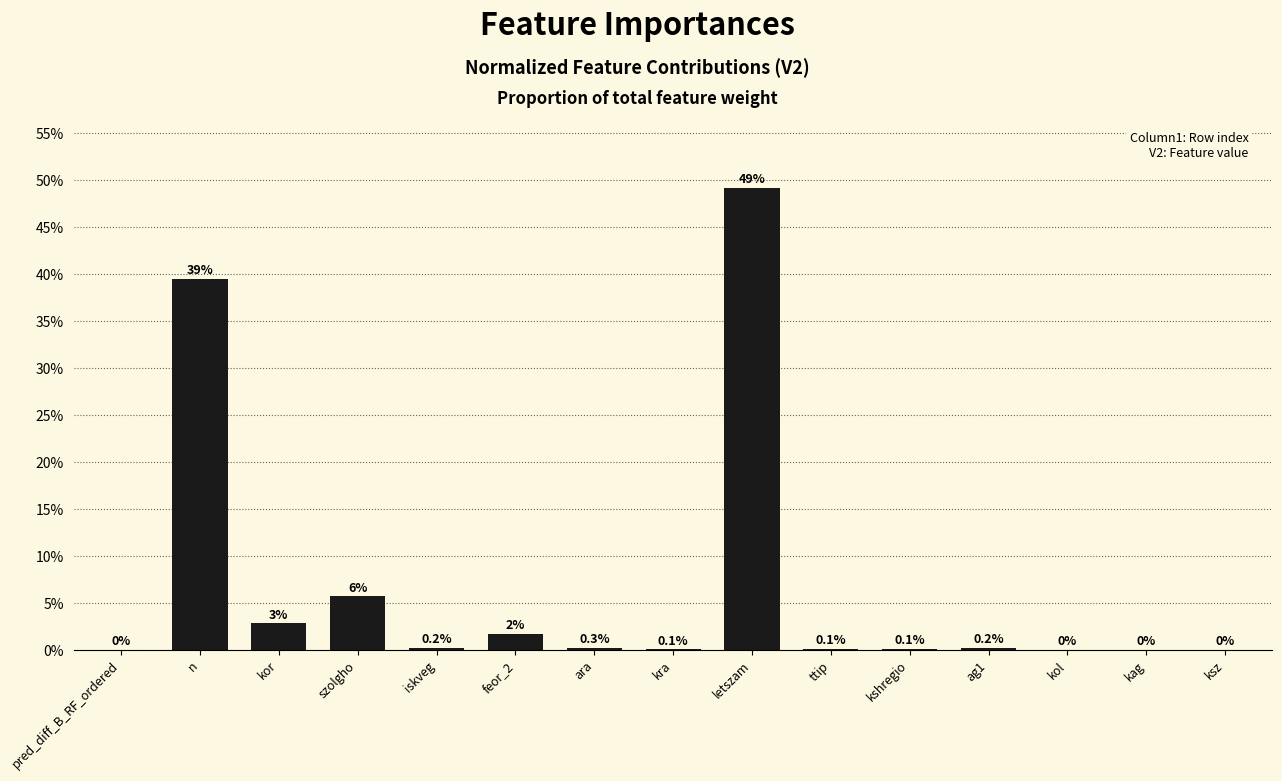

Are the bars horizontal?

No